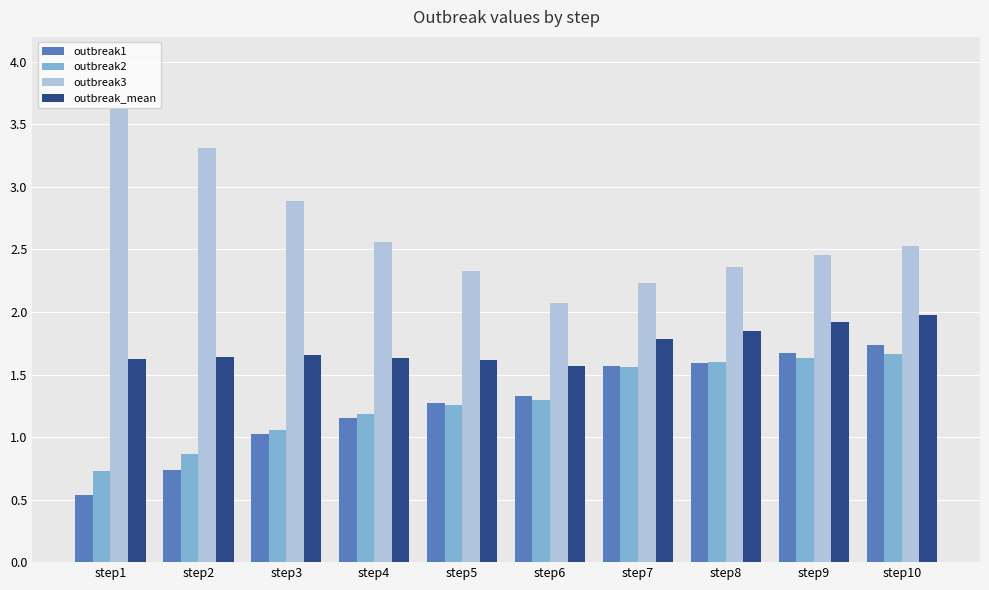

What is the difference between the outbreak2 values at step10 and step1?

0.9